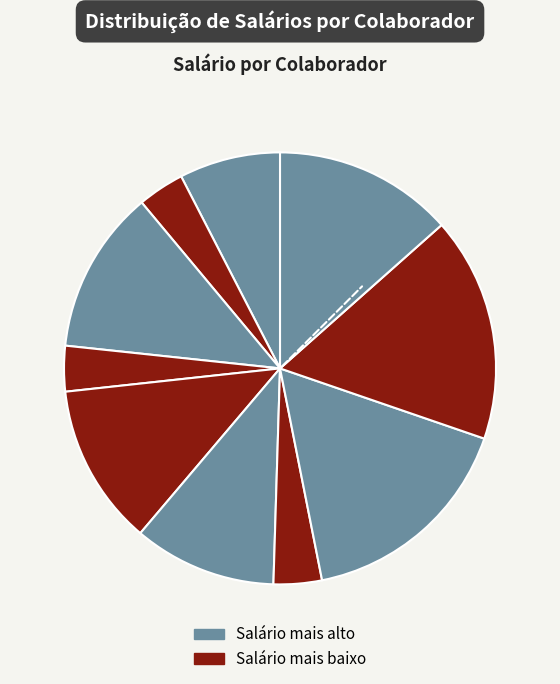

What is the largest slice in the pie chart?

65411